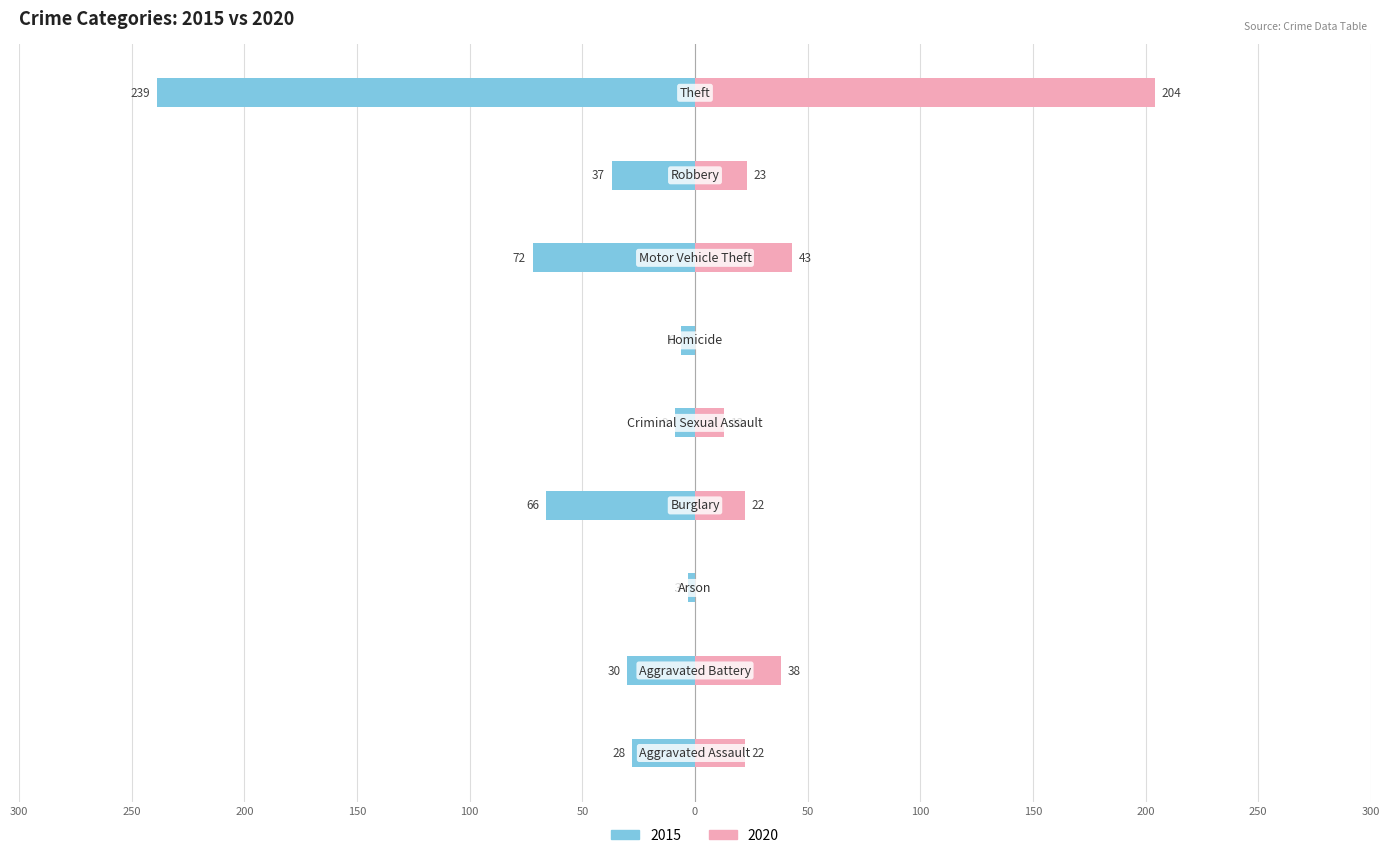

How many categories are shown in the chart?

9